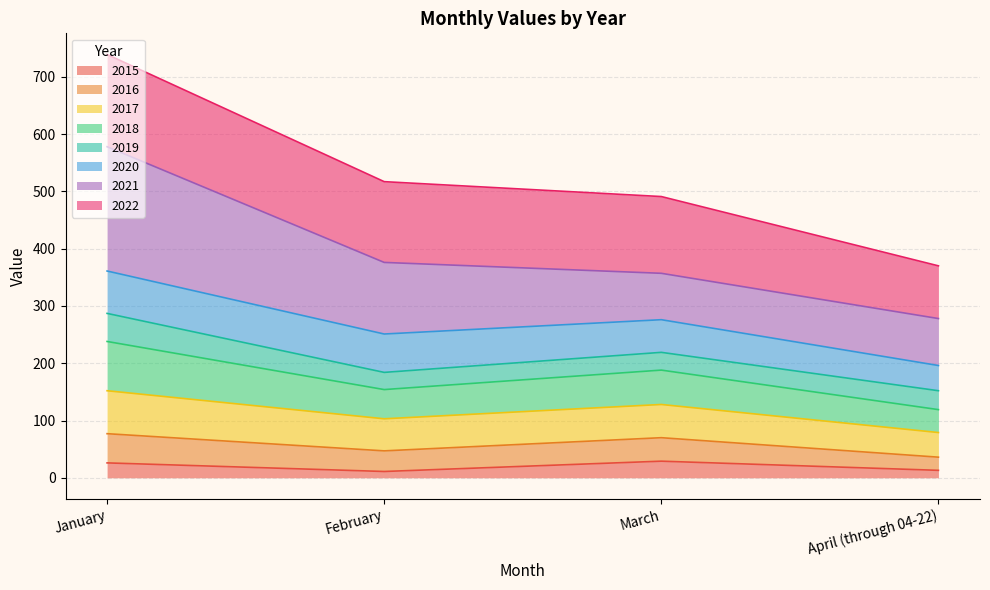

True or false: 2016 and 2017 intersect in this chart.

False